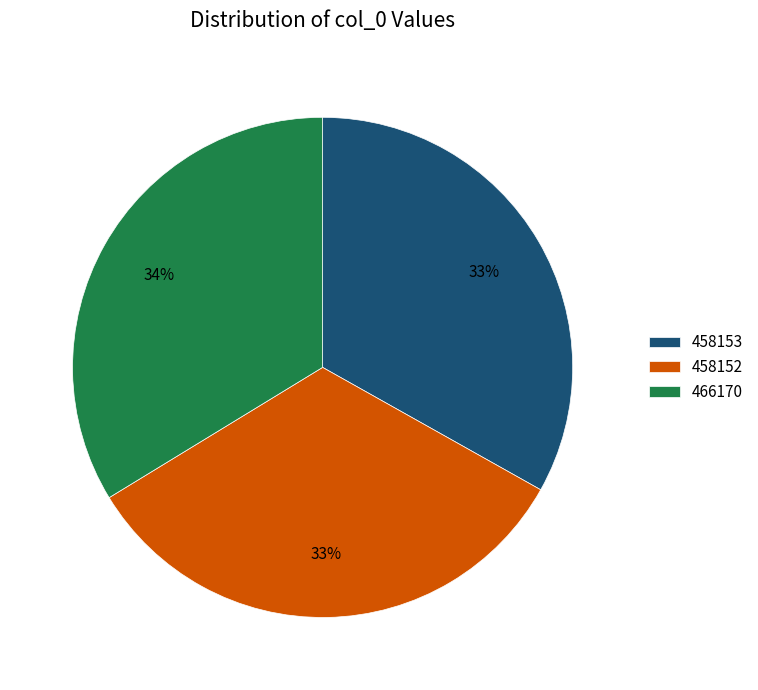

Which category has the biggest portion of the pie?

466170